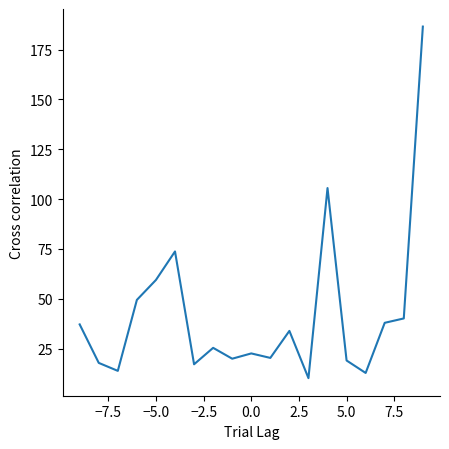

How many lines are shown in the chart?

1